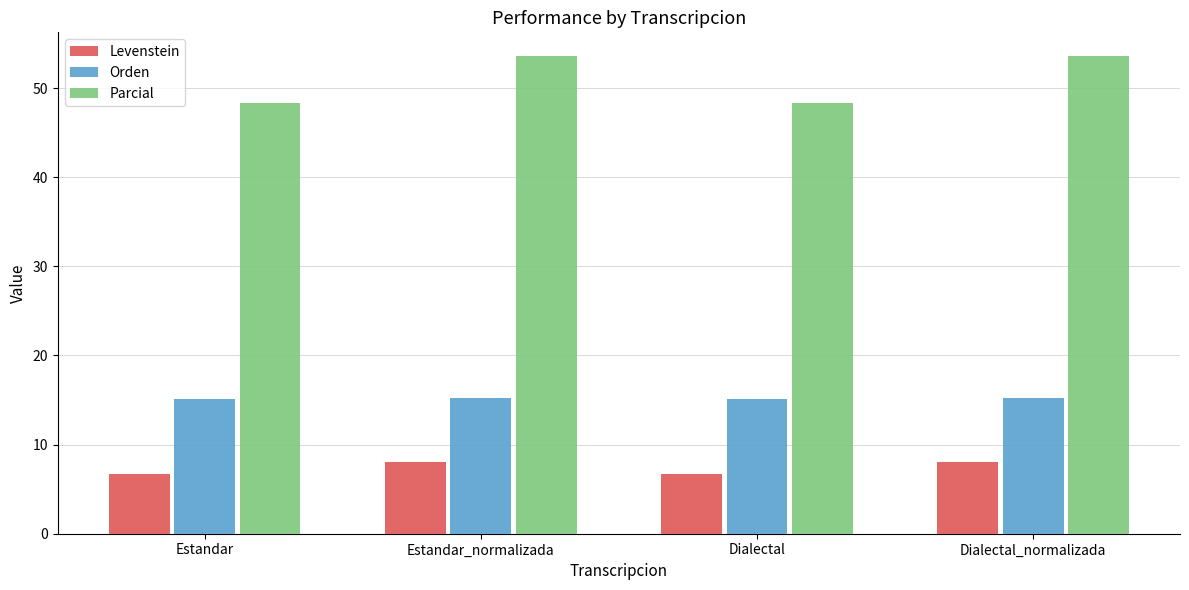

List the series in order of their peak value, lowest first.

Levenstein, Orden, Parcial